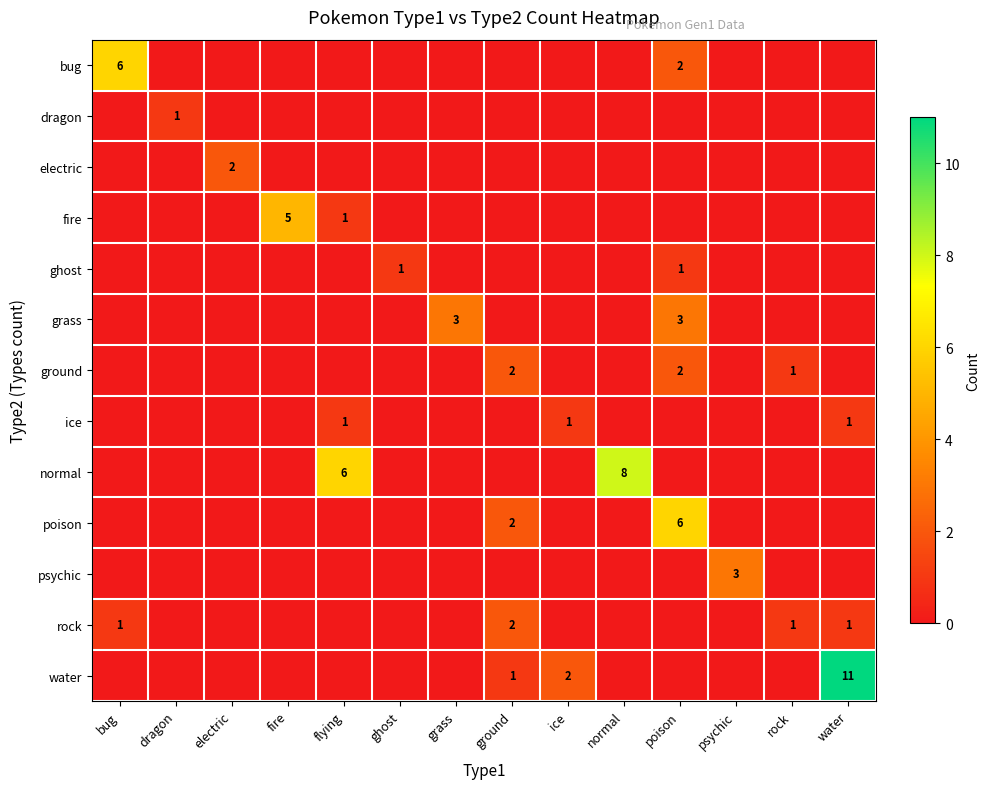

Is the value of normal at poison greater than the value of psychic at normal?

No